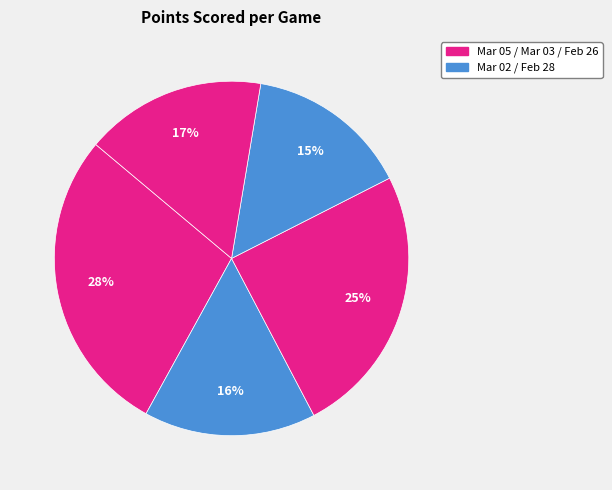

How many slices are in this pie chart?

5